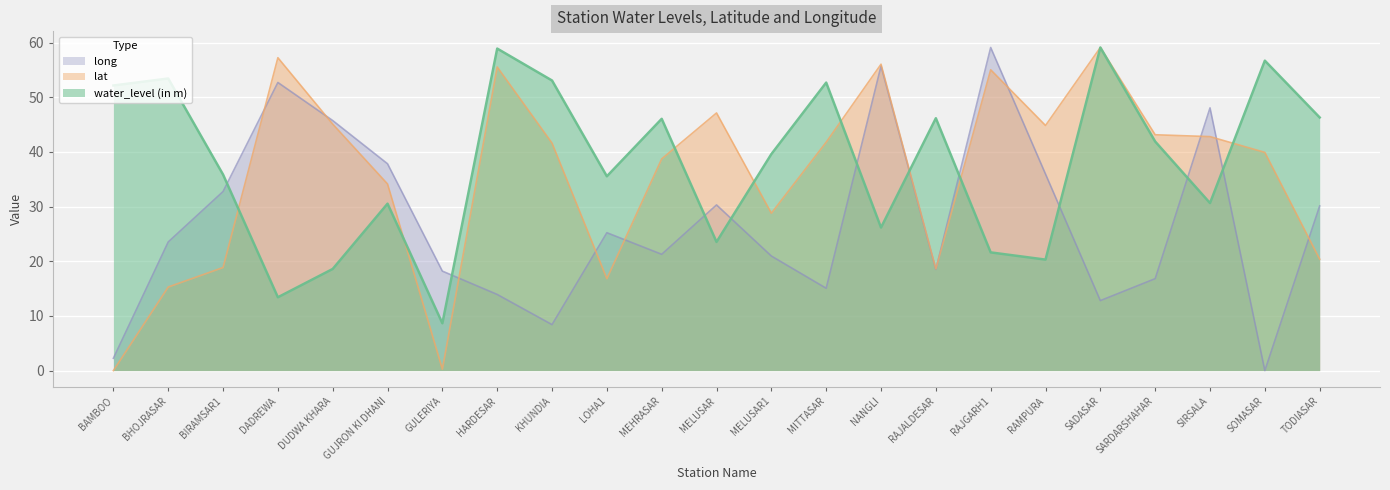

How many lines are shown in the chart?

3